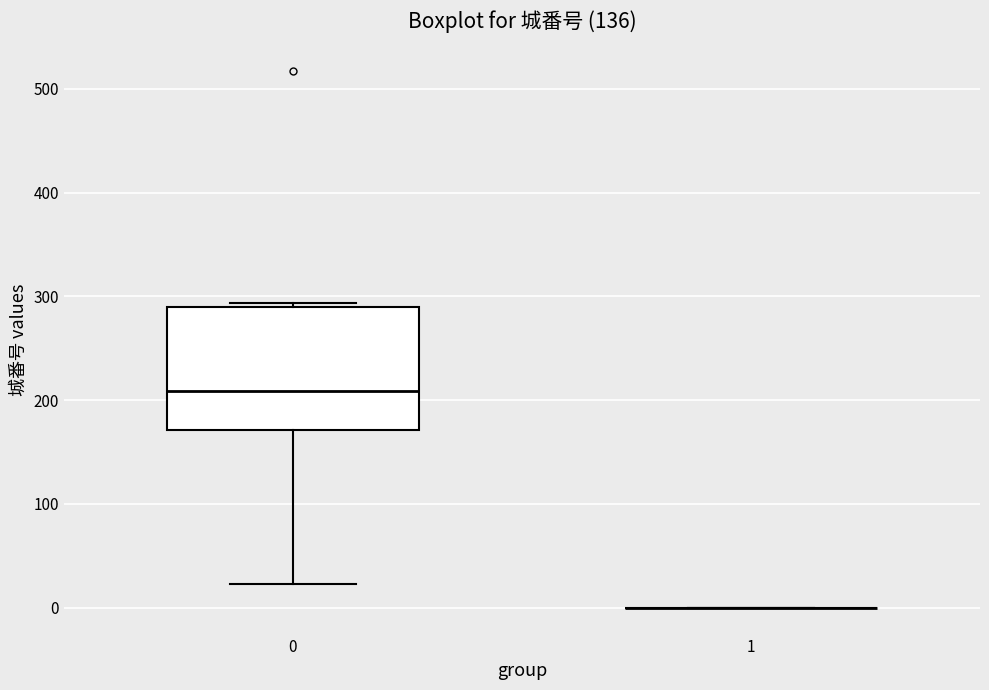

Comparing the boxes themselves (not the whiskers), which one is the tallest?

0